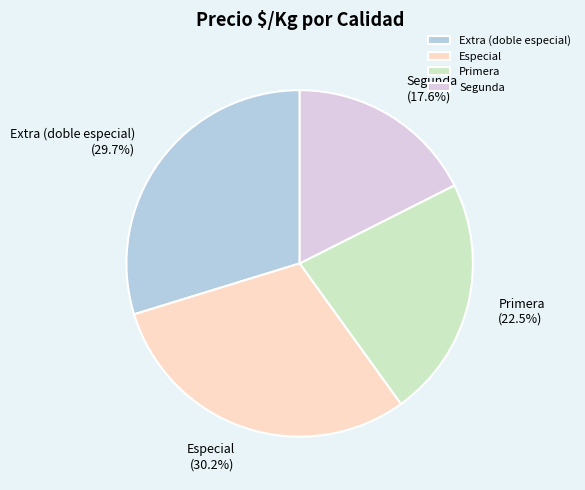

To the nearest percent, what is the average slice percentage?

25%